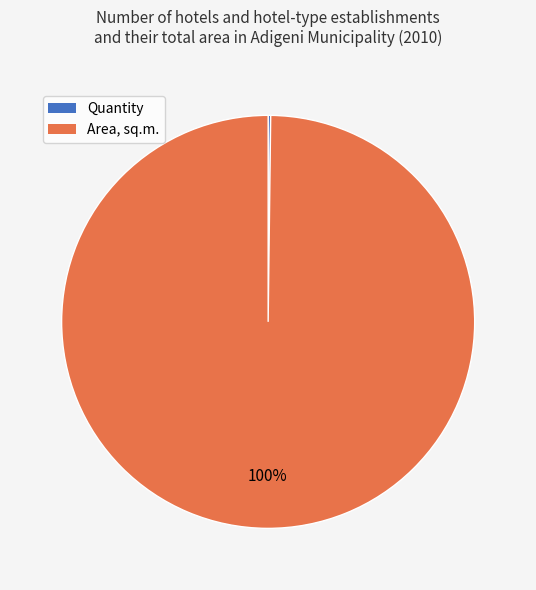

Is it true that Area, sq.m. is 100% of the pie?

True